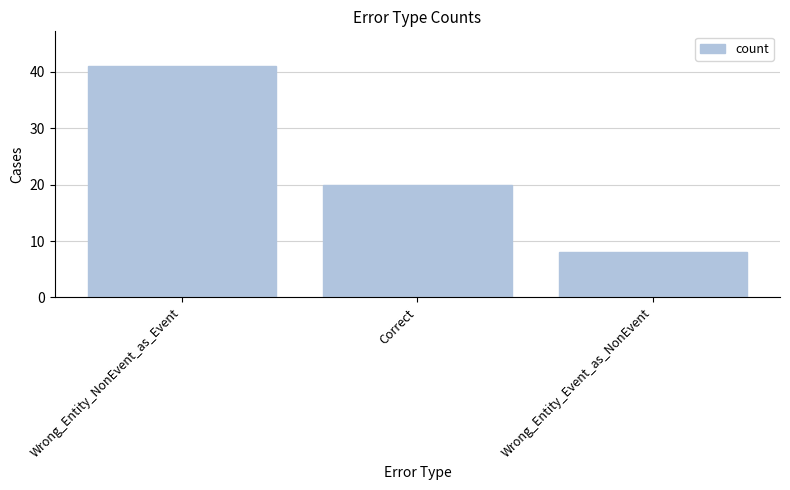

Reading left to right, extract all data points from this chart.

Wrong_Entity_NonEvent_as_Event=41	Correct=20	Wrong_Entity_Event_as_NonEvent=8